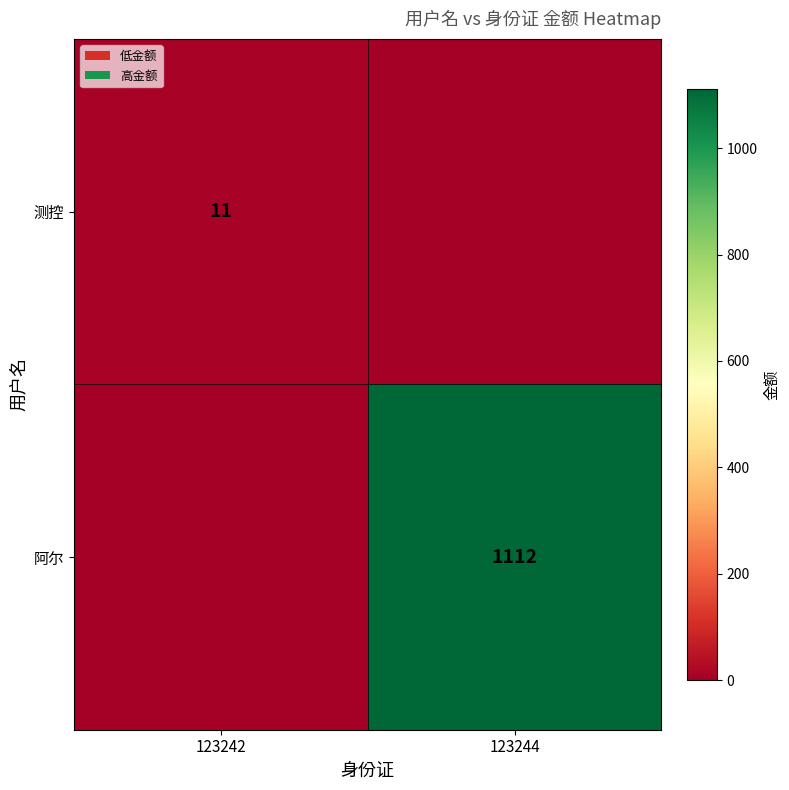

The value of 测控 at 123242 is 19. True or false?

False